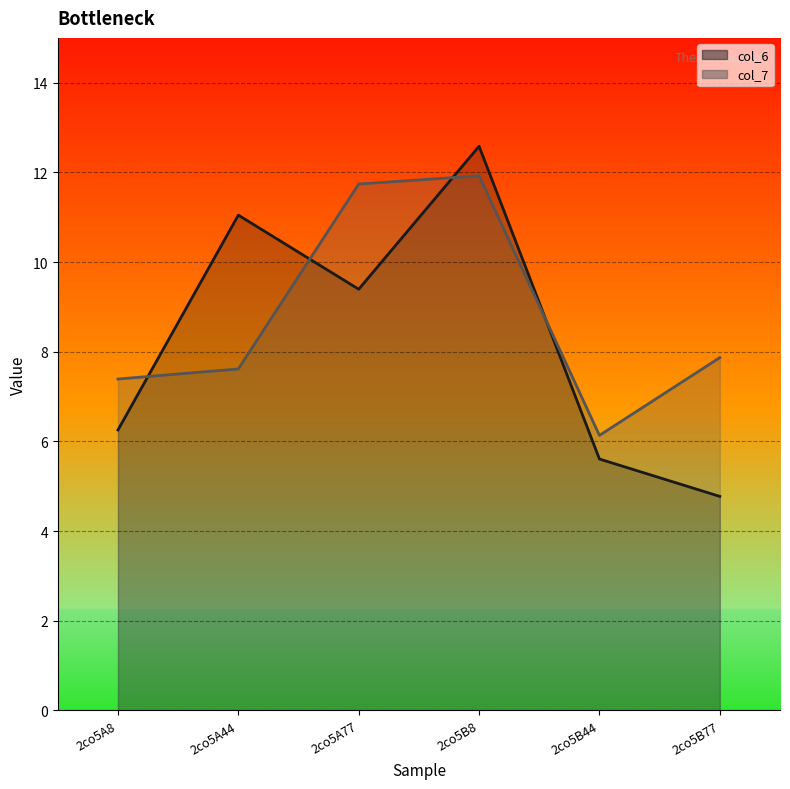

Between which two adjacent categories do col_6 line and col_7 line first intersect?

2co5A8 and 2co5A44